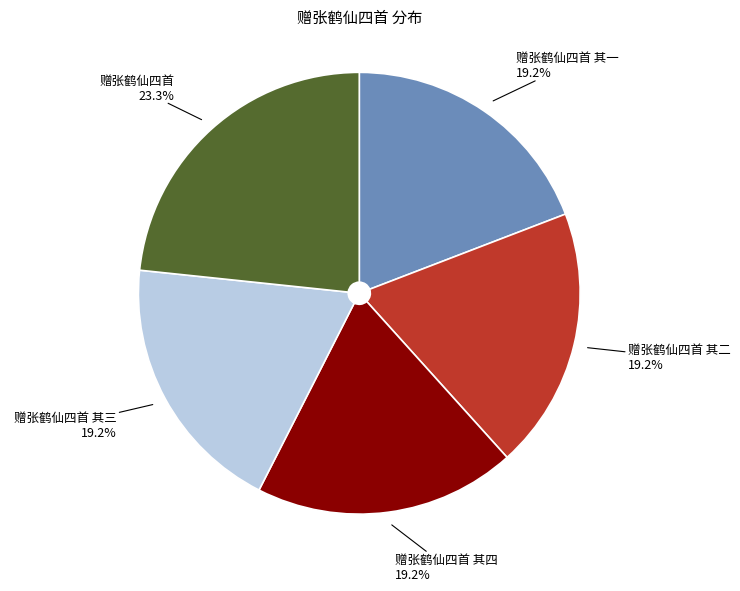

Is it true that 赠张鹤仙四首 其一 is 19% of the pie?

True